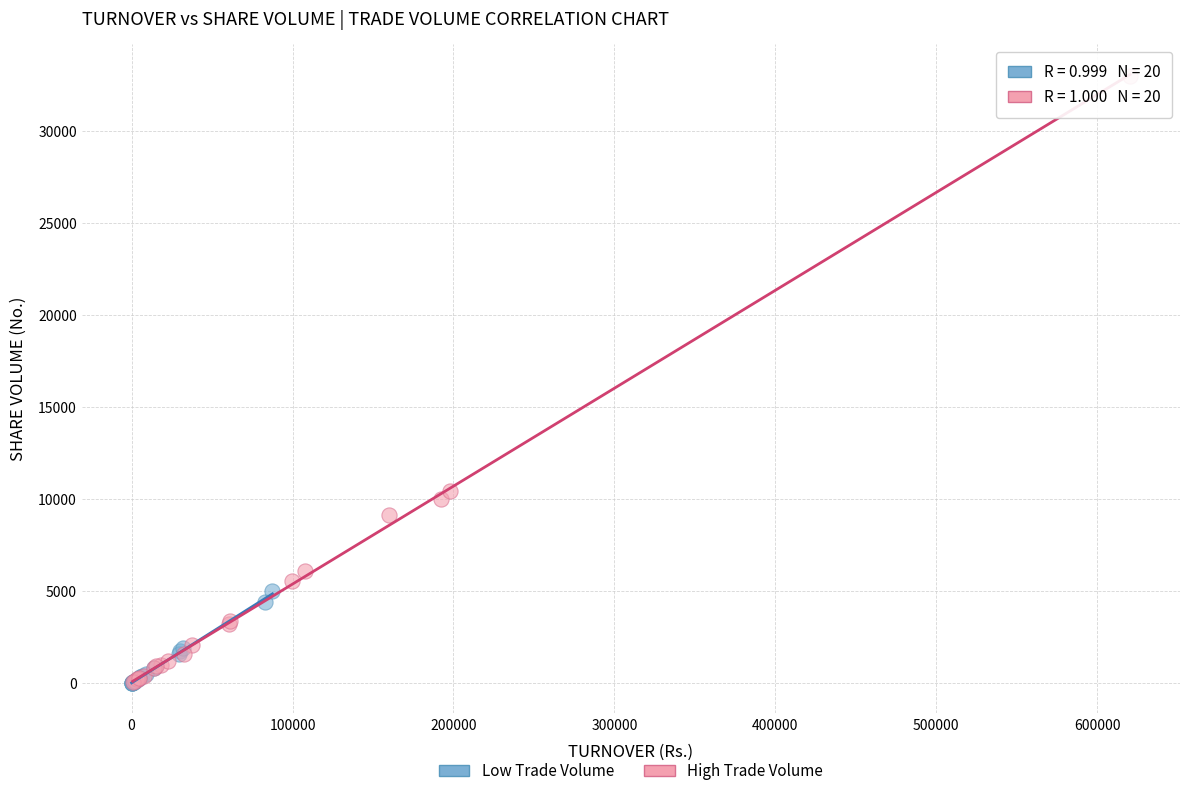

Which series contains the highest Y value?

High Trade Volume